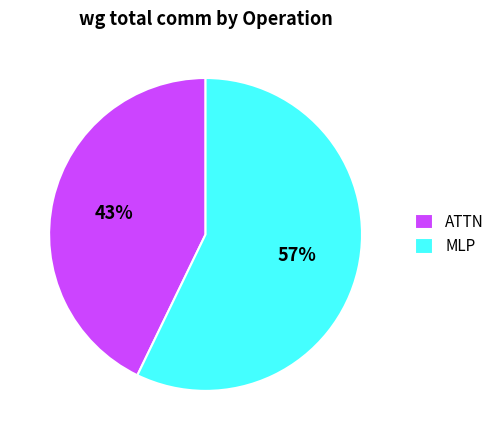

Rank the categories by value from highest to lowest.

MLP, ATTN